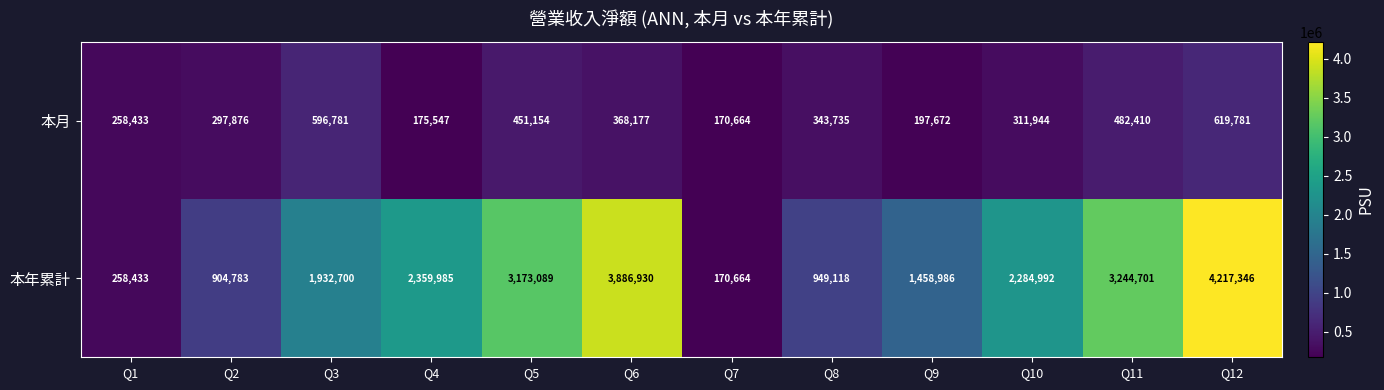

The 本年累計 series shows 949118 at Q8. True or false?

True